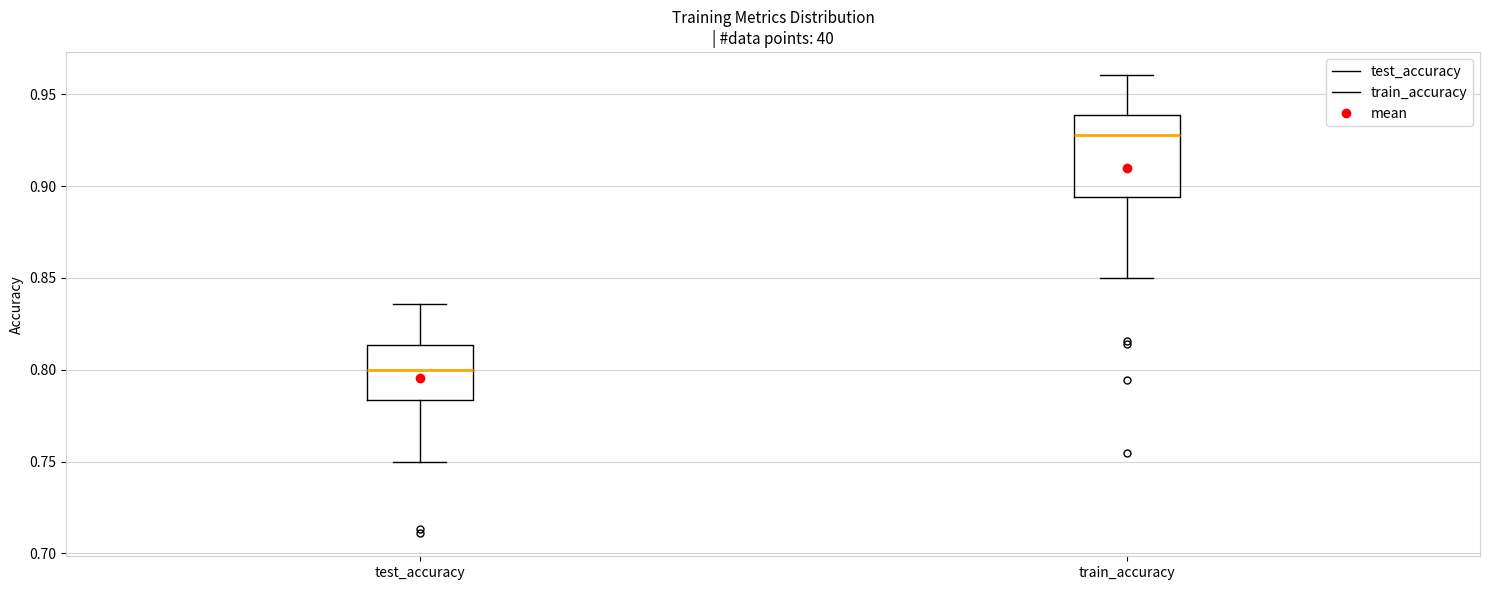

Which box's median line is the highest?

train_accuracy